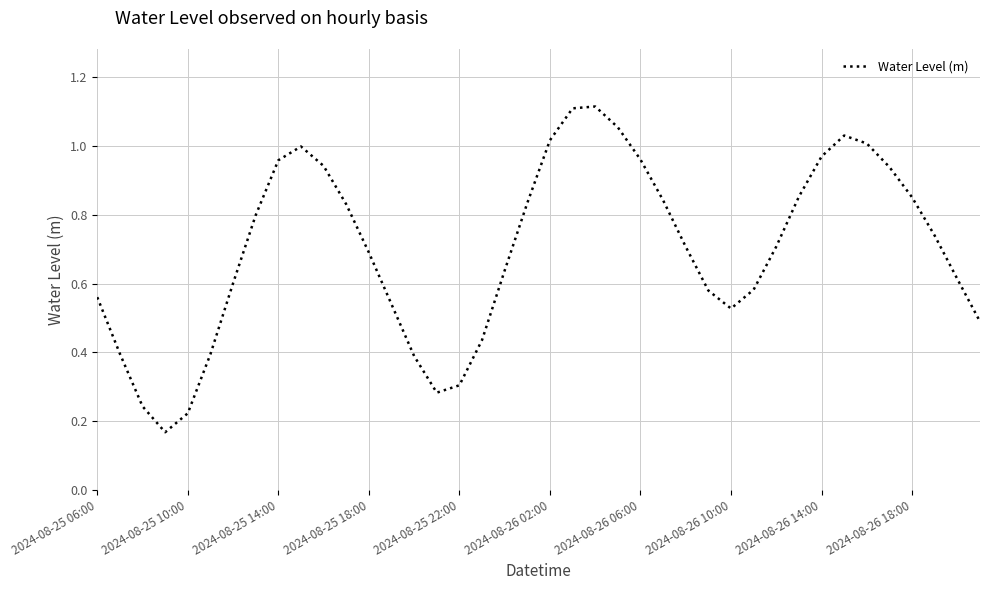

What is the difference between the maximum and minimum values?

0.9